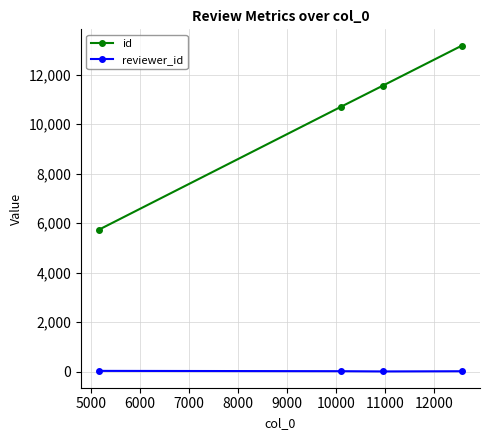

Which series has the widest spread of values?

id